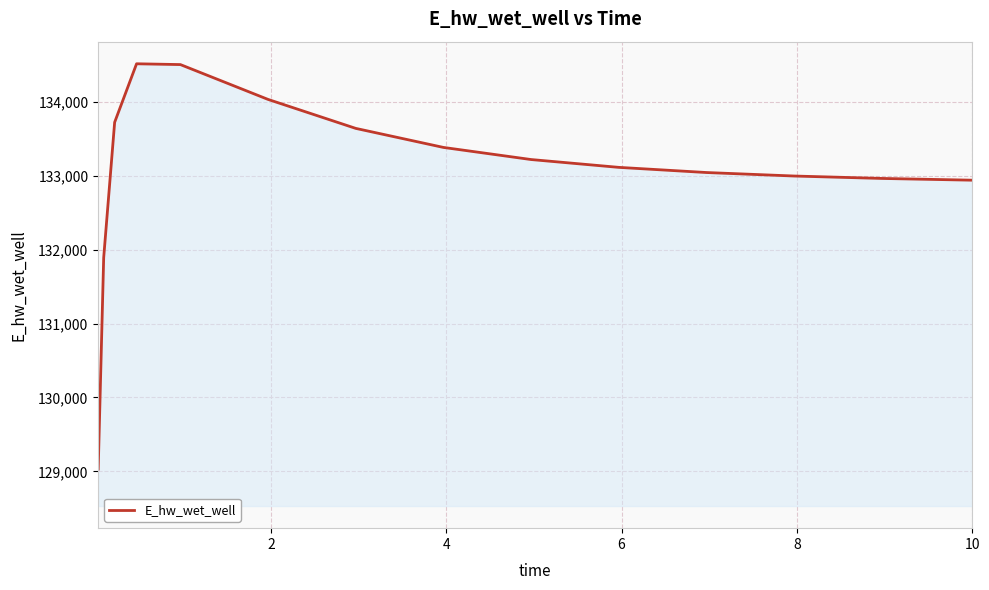

What is the difference between the maximum and minimum values?

5488.8